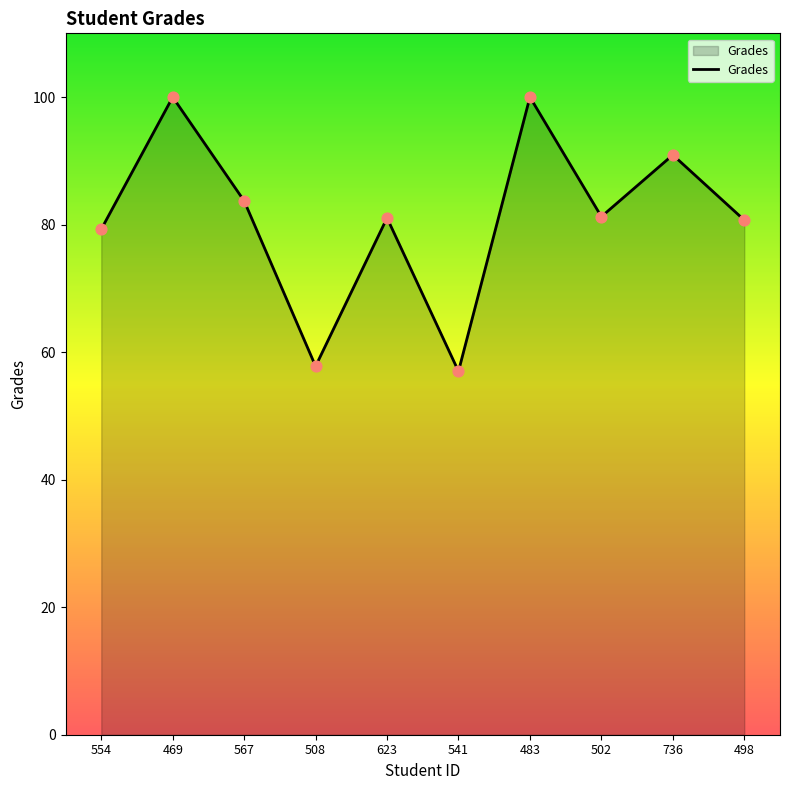

Approximately how many times larger is the value at 508 compared to 541?

1.0